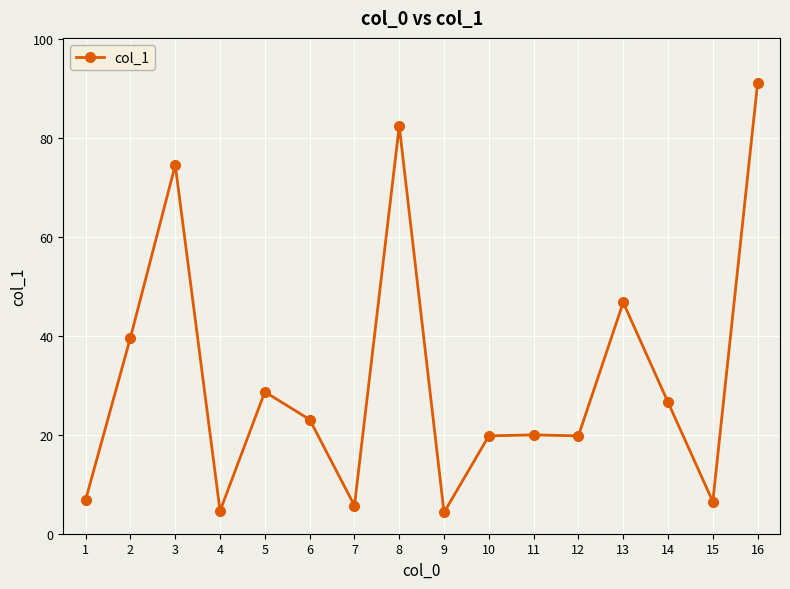

How many categories are shown in the chart?

16